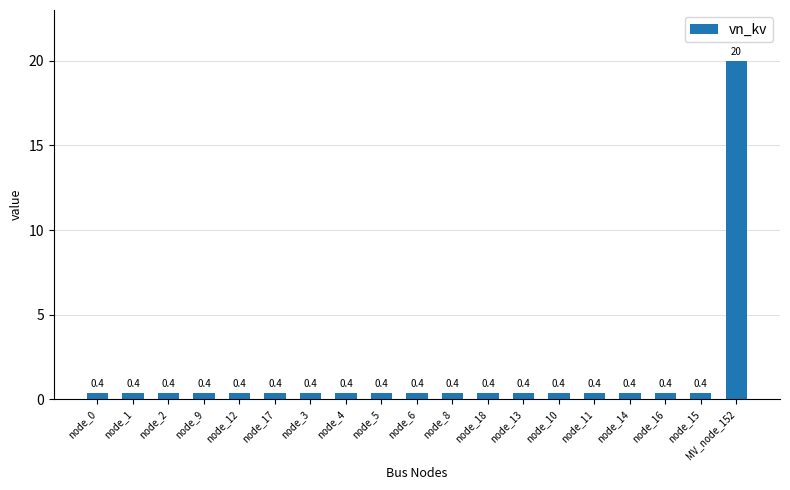

Reading left to right, transcribe all the data shown in this chart.

node_0=0.4	node_1=0.4	node_2=0.4	node_9=0.4	node_12=0.4	node_17=0.4	node_3=0.4	node_4=0.4	node_5=0.4	node_6=0.4	node_8=0.4	node_18=0.4	node_13=0.4	node_10=0.4	node_11=0.4	node_14=0.4	node_16=0.4	node_15=0.4	MV_node_152=20.0